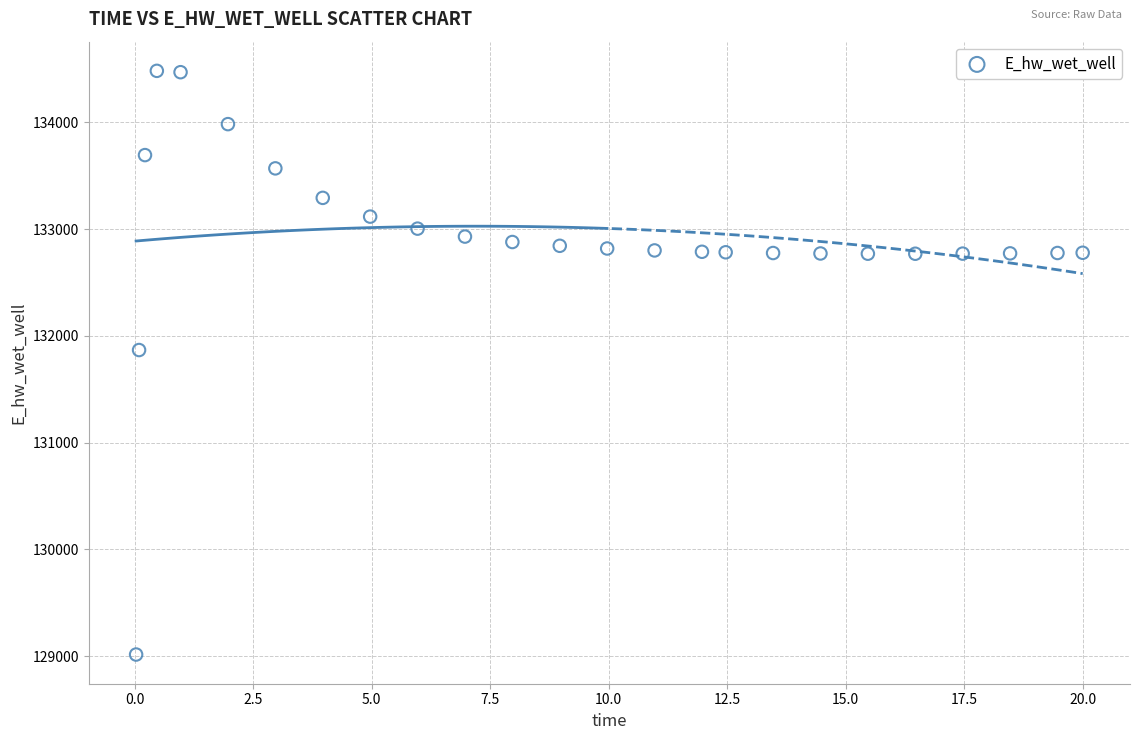

What is the range of Y values (max minus min)?

5465.5